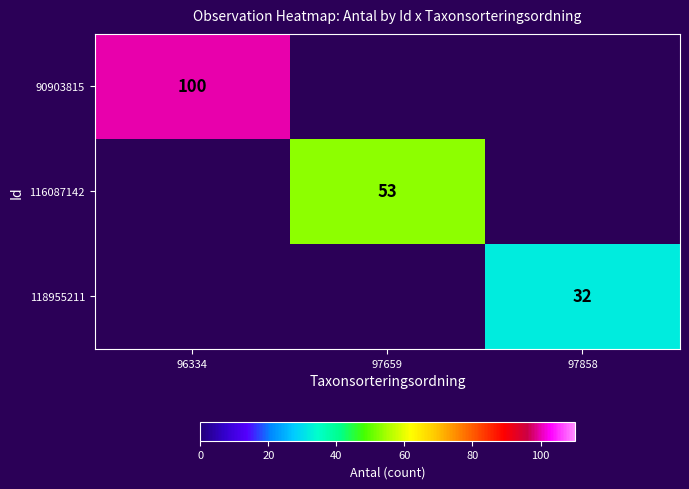

The value of 90903815 at 96334 is 64. True or false?

False